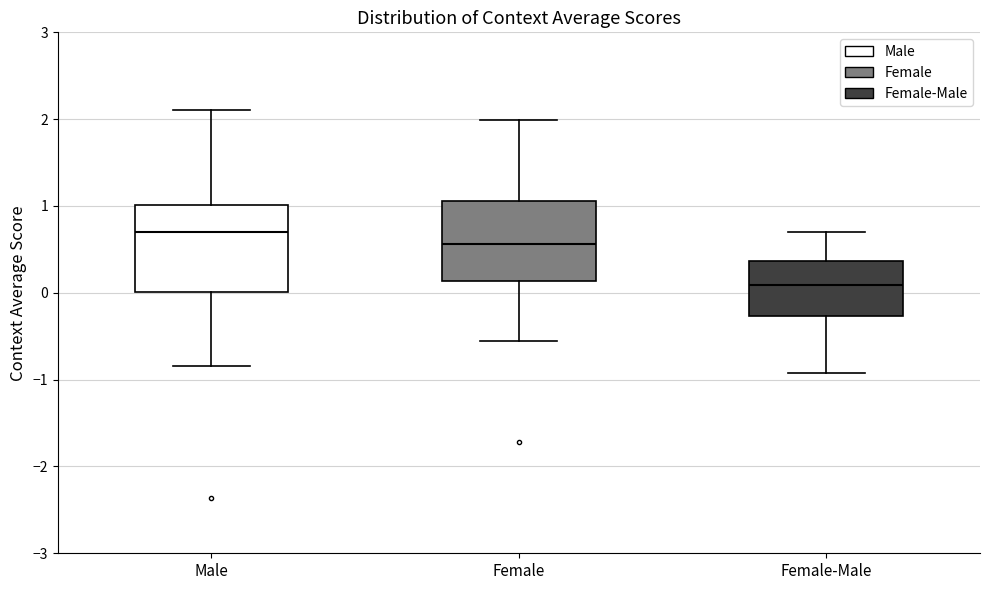

Reading left to right, read every box against the y-axis: the position of its median line, the range the box covers, and the ends of its whiskers. The values are not printed on the chart, so give them approximately, as read against the axis.

Male: median 0.7, box 0.0 to 1.0, whiskers -0.8 to 2.1
Female: median 0.6, box 0.1 to 1.1, whiskers -0.6 to 2.0
Female-Male: median 0.1, box -0.3 to 0.4, whiskers -0.9 to 0.7